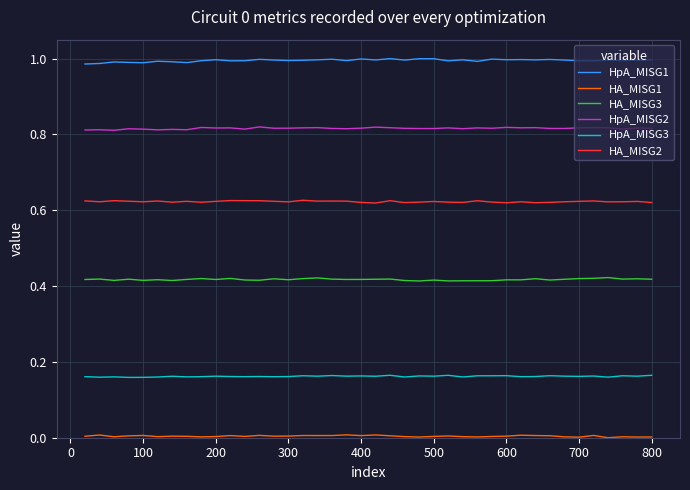

Which series has the largest total across all categories?

HpA_MISG1